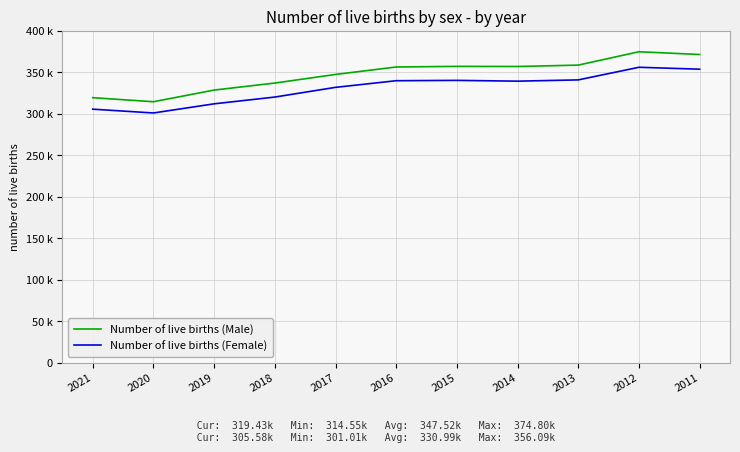

Which has a higher value, 2018 or 2014?

2014